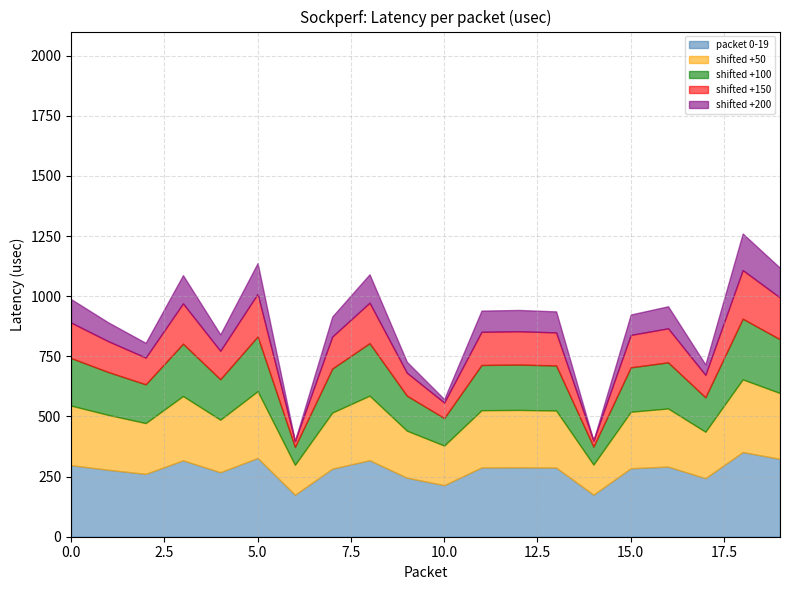

Reading right to left, list all the values displayed in this chart.

packet 0-19: 323.6	352.1	243.2	291.6	284.7	174.9	287.3	288.5	288.0	214.4	245.4	318.2	283.0	174.4	327.5	268.2	317.5	261.2	278.2	297.6
shifted +50: 273.6	302.1	193.2	241.6	234.7	124.9	237.3	238.5	238.0	164.4	195.4	268.2	233.0	124.4	277.5	218.2	267.5	211.2	228.2	247.6
shifted +100: 223.6	252.1	143.2	191.6	184.7	74.9	187.3	188.5	188.0	114.4	145.4	218.2	183.0	74.4	227.5	168.2	217.5	161.2	178.2	197.6
shifted +150: 173.6	202.1	93.2	141.6	134.7	24.9	137.3	138.5	138.0	64.4	95.4	168.2	133.0	24.4	177.5	118.2	167.5	111.2	128.2	147.6
shifted +200: 123.6	152.1	43.2	91.6	84.7	0.0	87.3	88.5	88.0	14.4	45.4	118.2	83.0	0.0	127.5	68.2	117.5	61.2	78.2	97.6